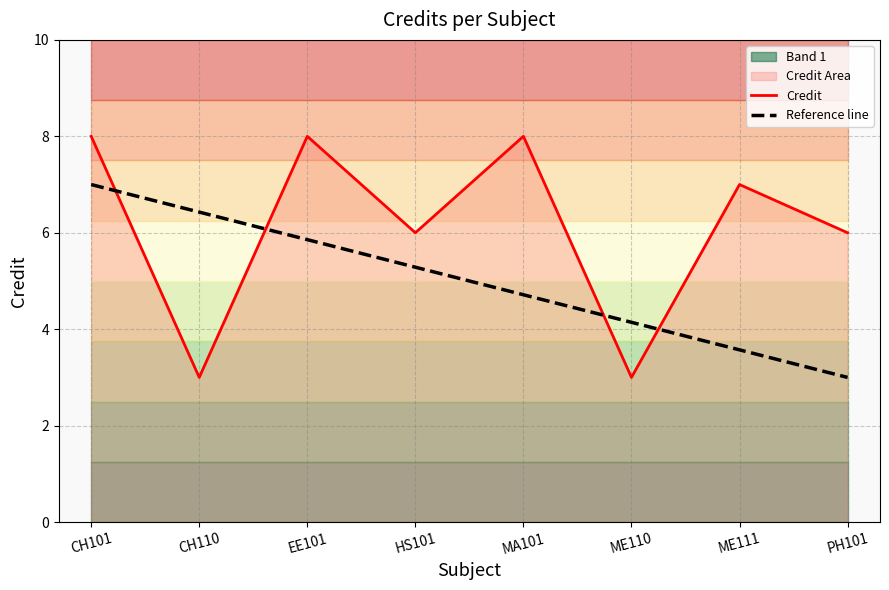

The value of Reference line at CH110 is 6.4. True or false?

True